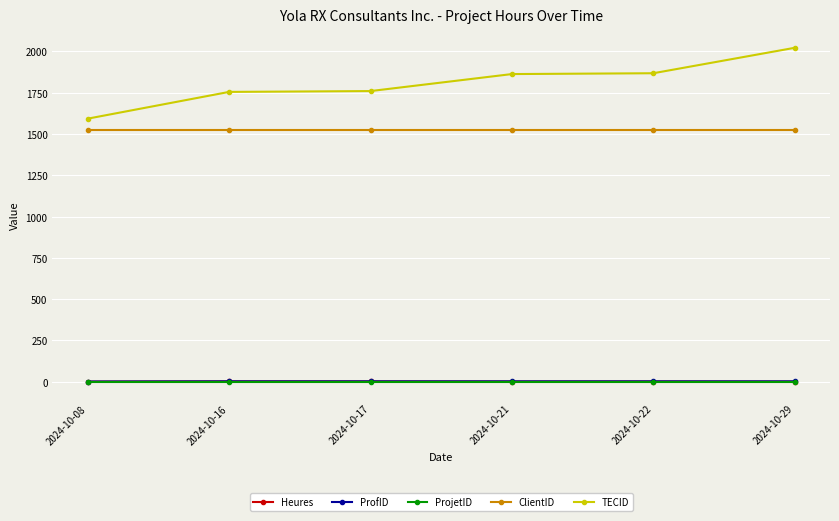

What is the maximum value shown in the chart?

2022.0